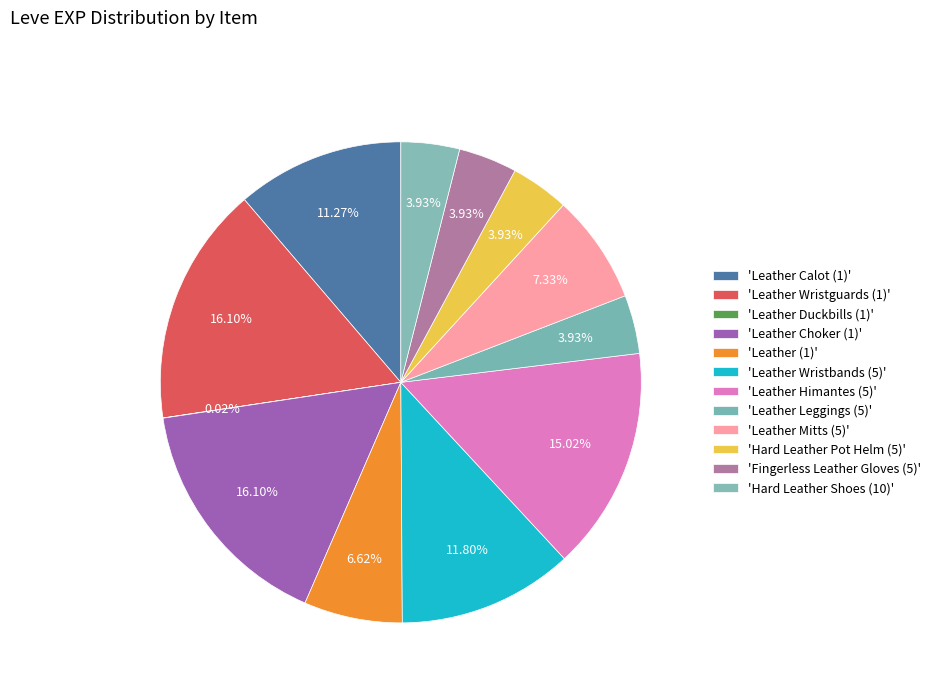

How many slices are in this pie chart?

12